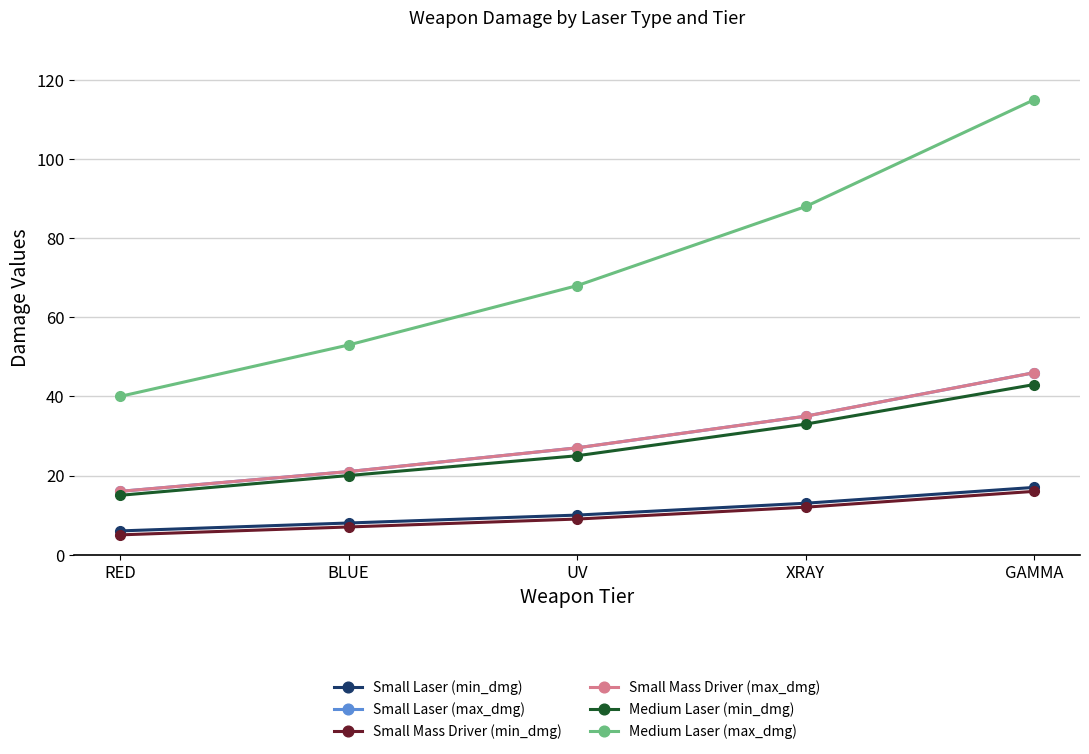

What is the approximate value of Small Mass Driver (max_dmg) at UV, to the nearest 5?

25